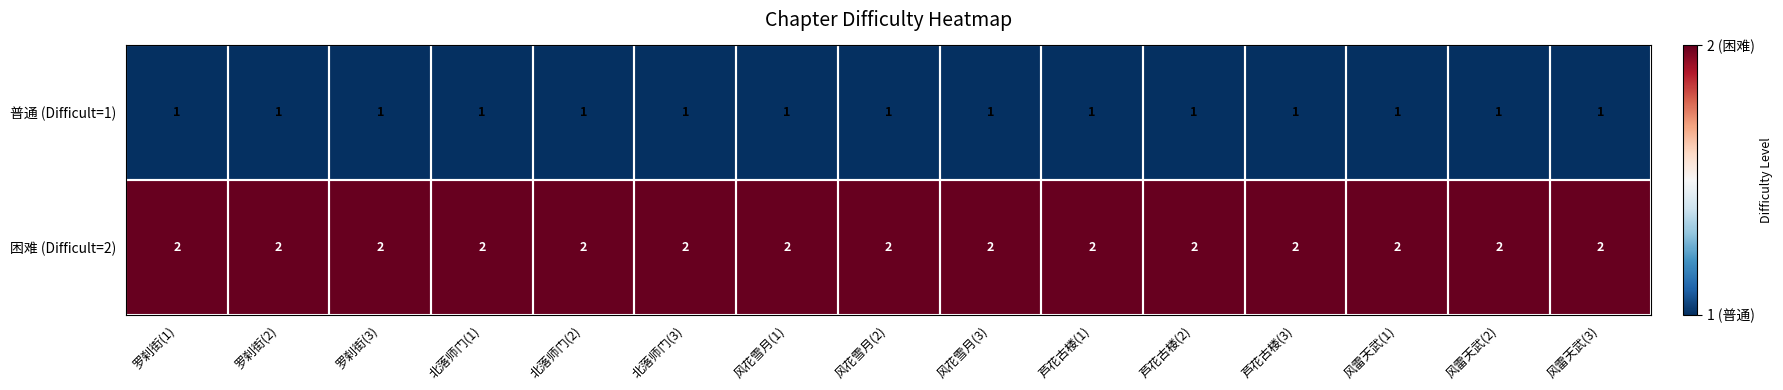

Rank the series at 罗刹街(3) from highest to lowest value.

困难 (Difficult=2), 普通 (Difficult=1)